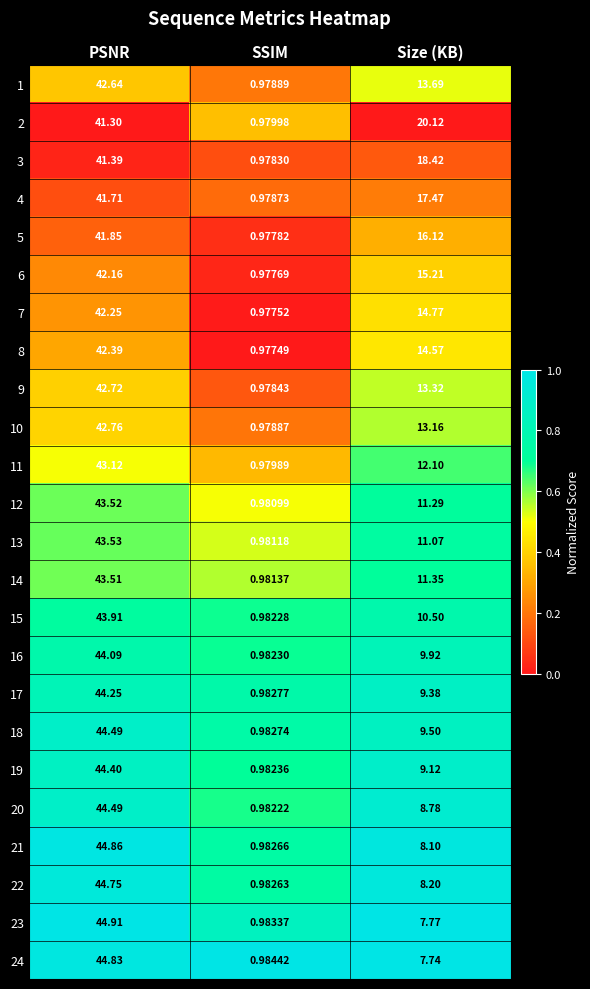

Where does the 4 series first go above 17?

PSNR